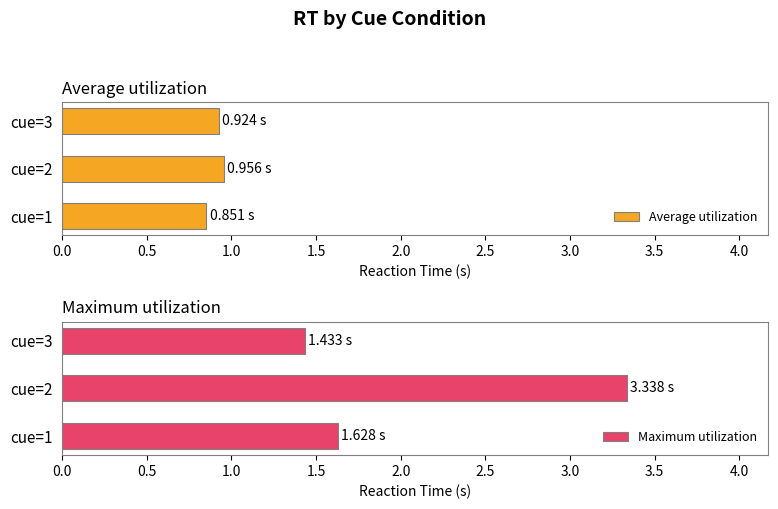

Which series has the largest total across all categories?

Maximum utilization